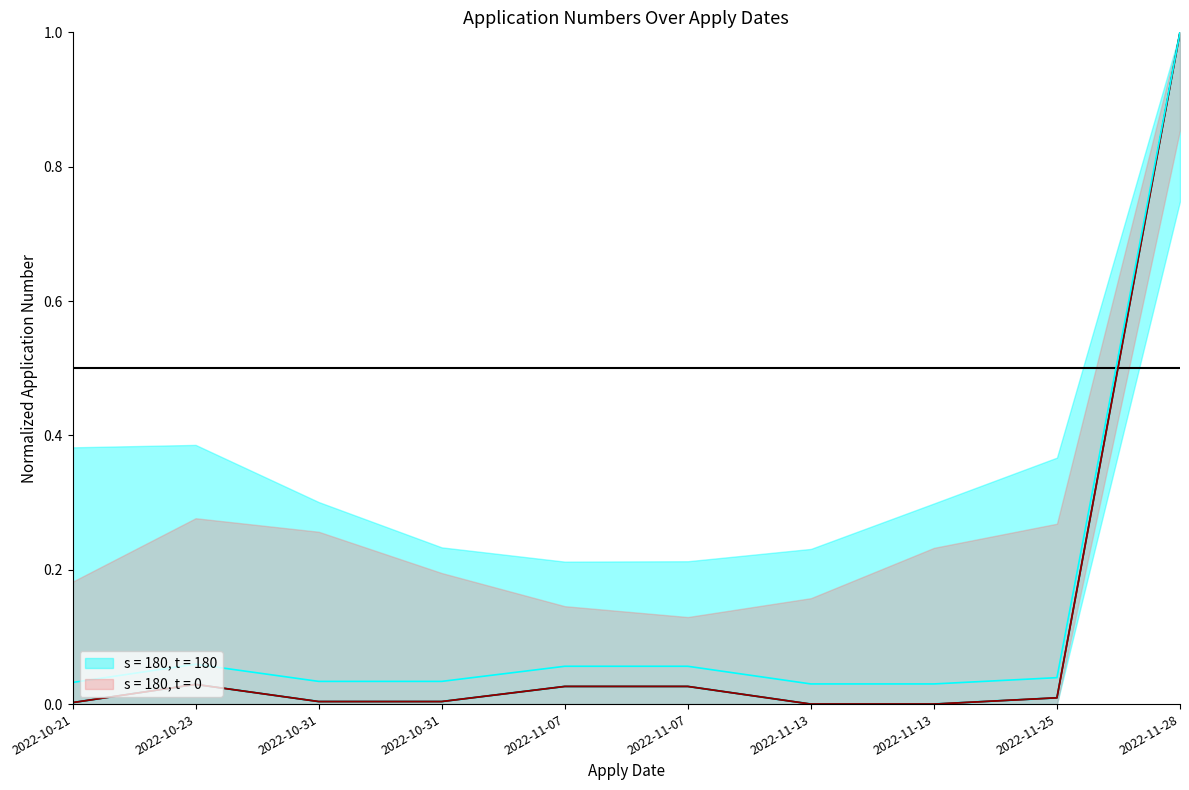

Rank the categories by value from lowest to highest.

2022-11-13, 2022-11-13, 2022-10-21, 2022-10-31, 2022-10-31, 2022-11-25, 2022-11-07, 2022-11-07, 2022-10-23, 2022-11-28